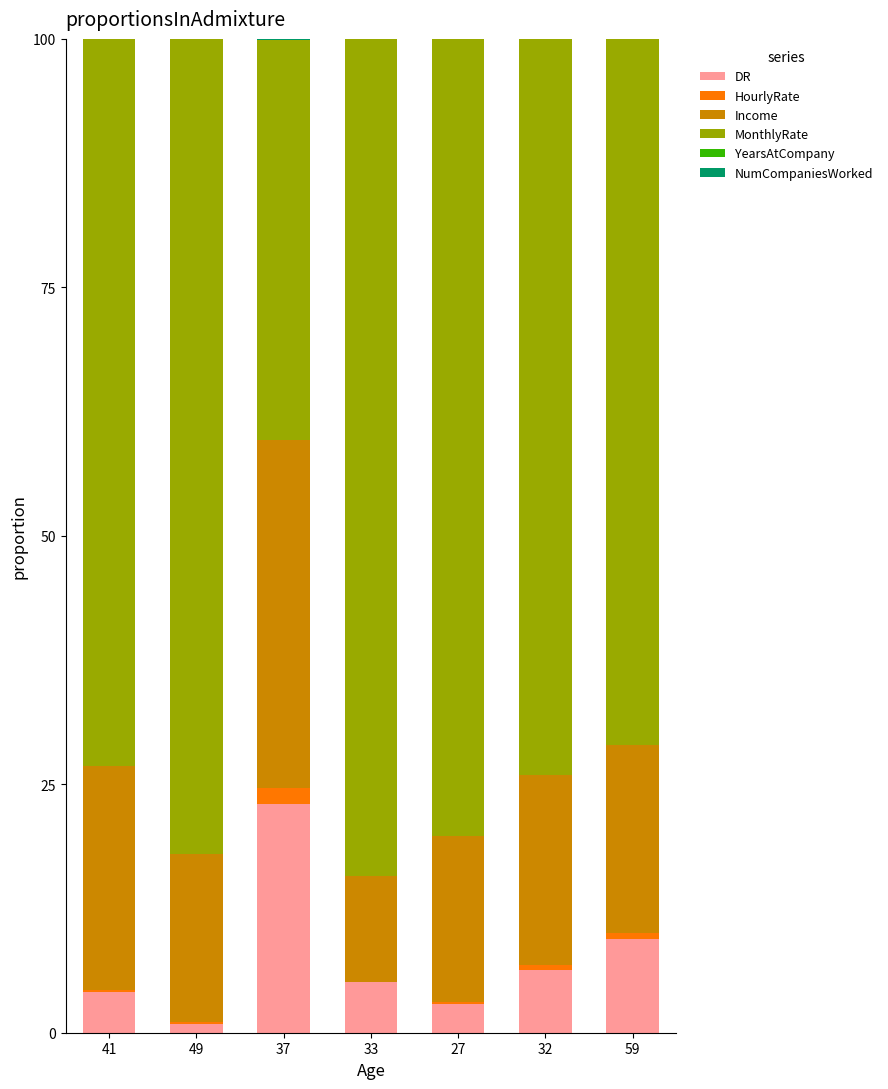

The DR series shows 1.0 at 41. True or false?

False